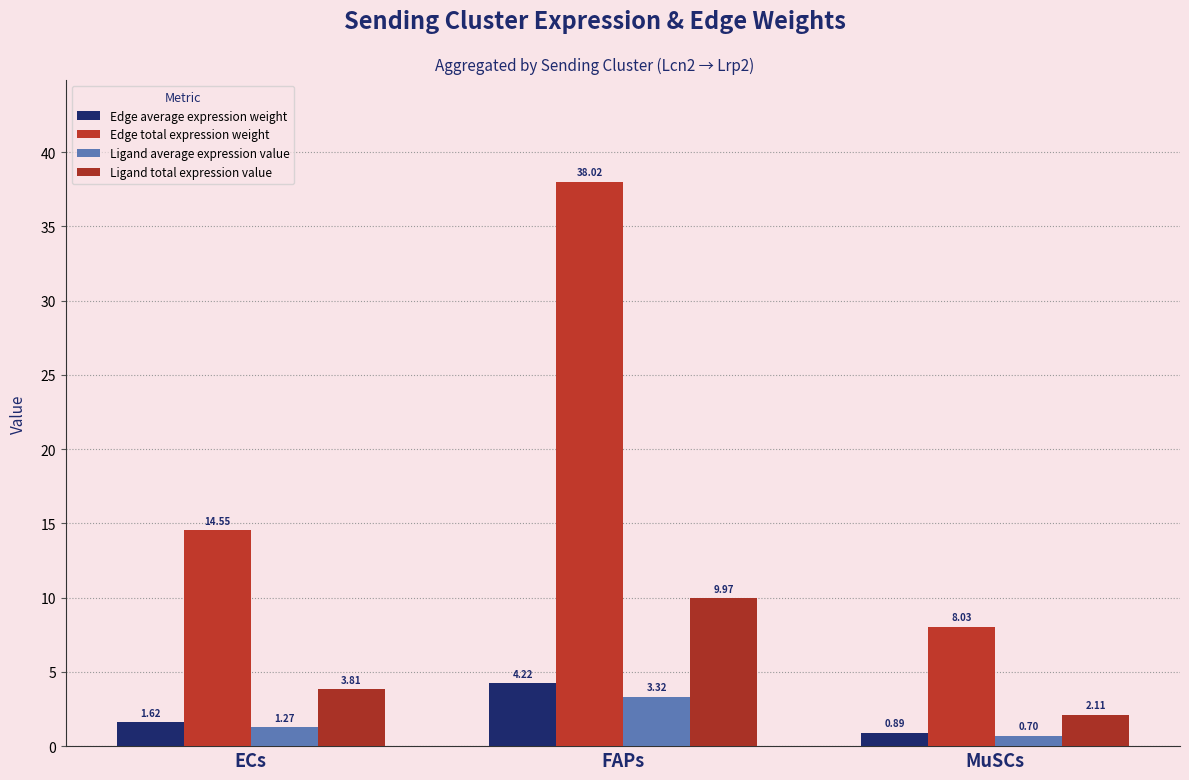

Reading left to right, what are all the values shown in this chart?

Edge average expression weight: ECs=1.6	FAPs=4.2	MuSCs=0.9
Edge total expression weight: ECs=14.6	FAPs=38.0	MuSCs=8.0
Ligand average expression value: ECs=1.3	FAPs=3.3	MuSCs=0.7
Ligand total expression value: ECs=3.8	FAPs=10.0	MuSCs=2.1